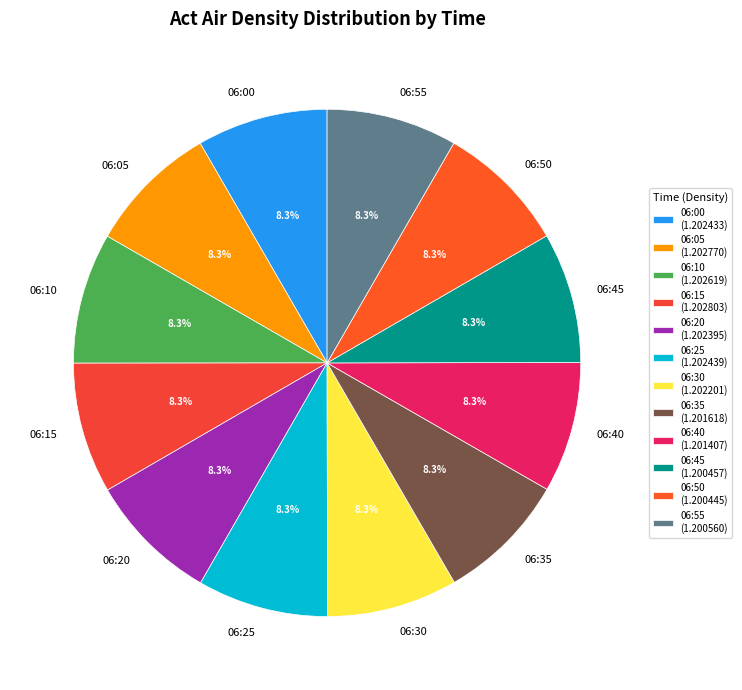

To the nearest percent, what portion does 06:40 represent?

8%